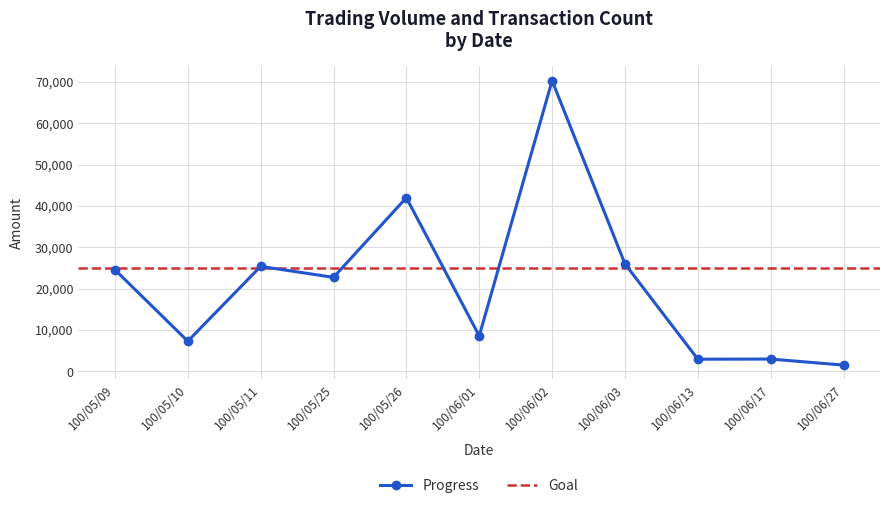

Reading right to left, extract all data points from this chart.

1540	3000	2970	26000	70300	8600	42000	22750	25400	7320	24600